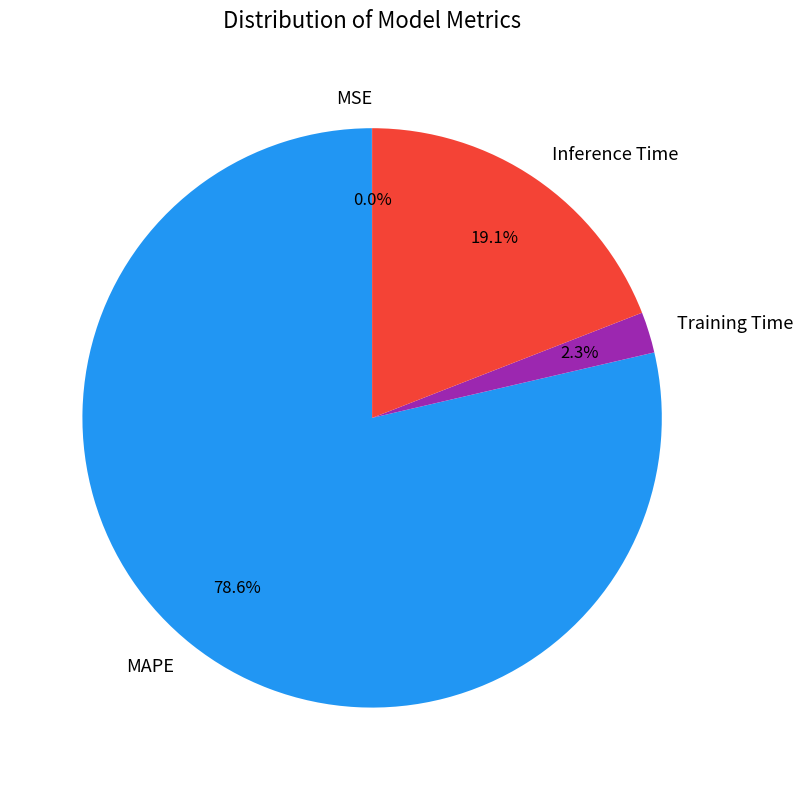

Which category accounts for the majority?

MAPE